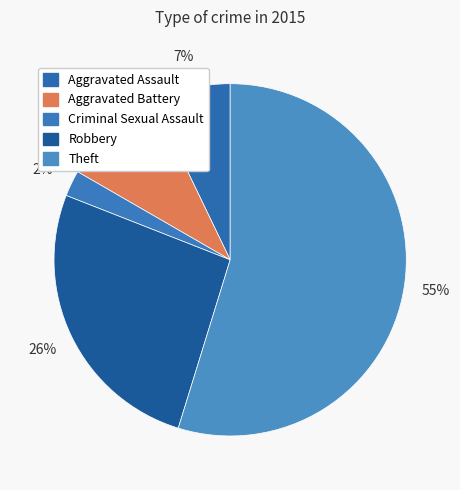

Is there any slice that represents more than half of the pie?

Yes